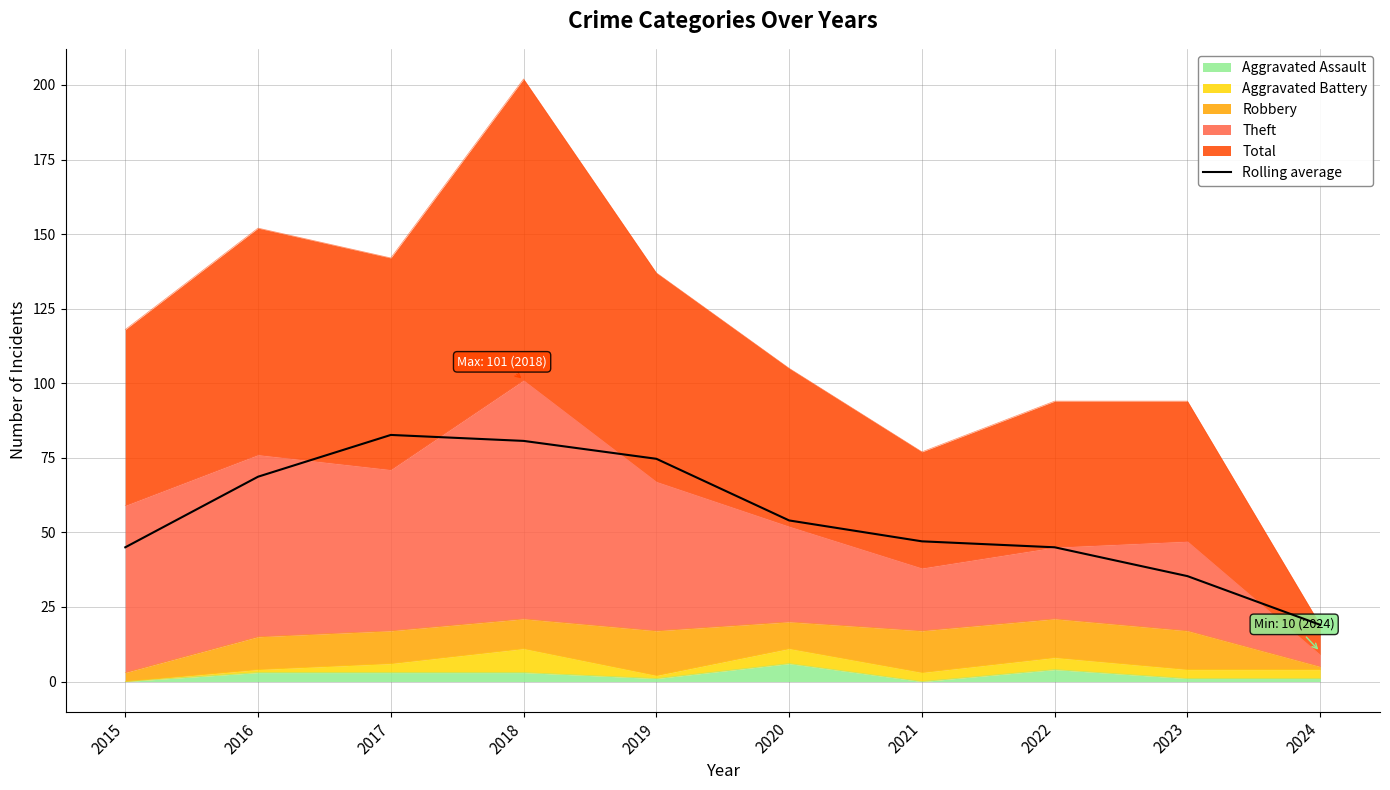

Rank the categories by value from highest to lowest.

2017, 2018, 2019, 2016, 2020, 2021, 2022, 2015, 2023, 2024